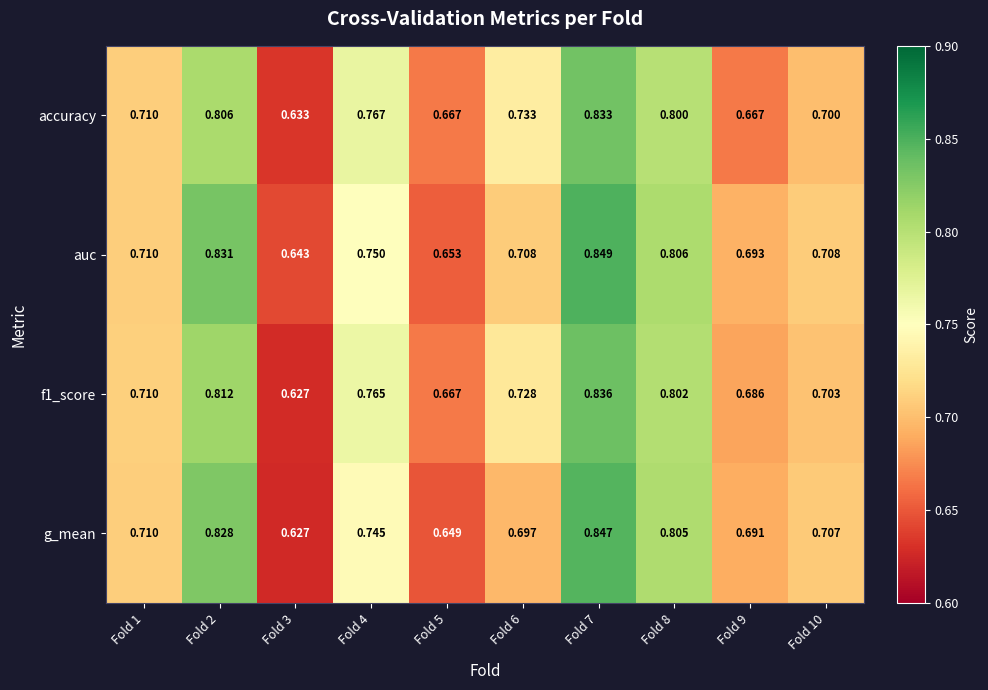

Count the number of categories in the chart.

10